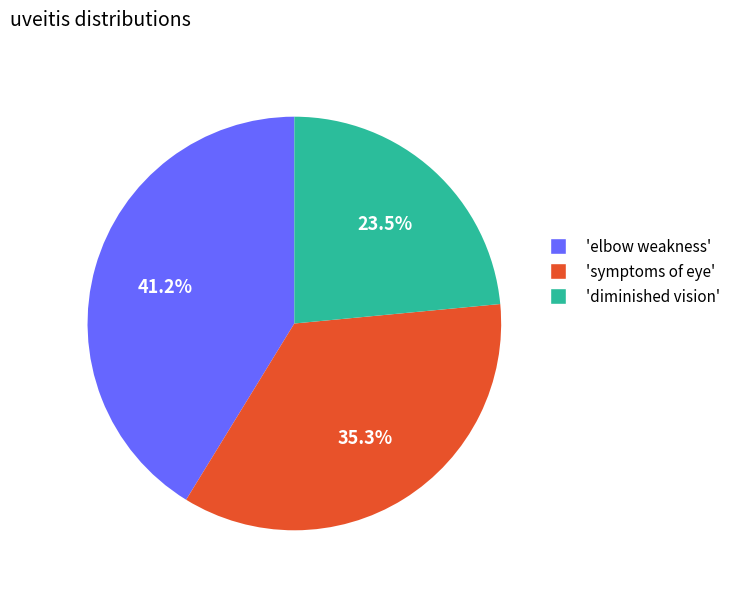

What is the largest slice in the pie chart?

'elbow weakness'